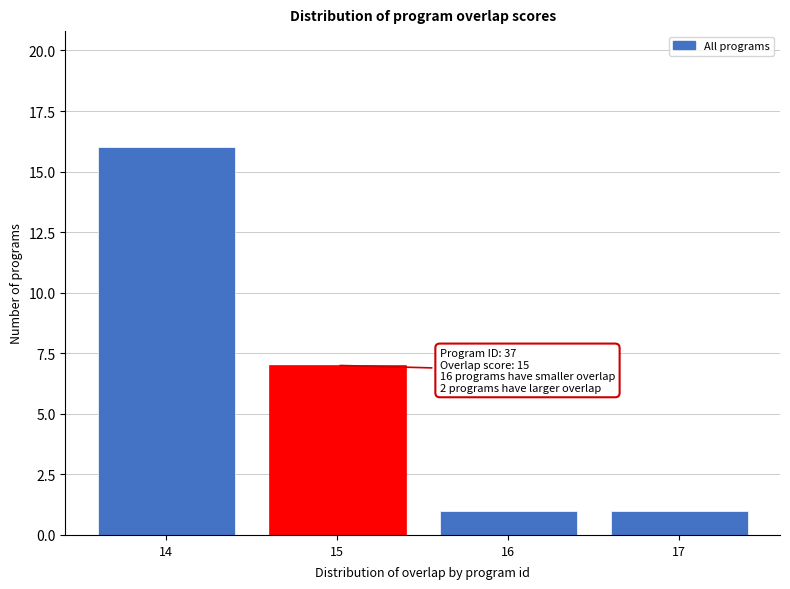

Reading left to right, list all the values displayed in this chart.

16	7	1	1